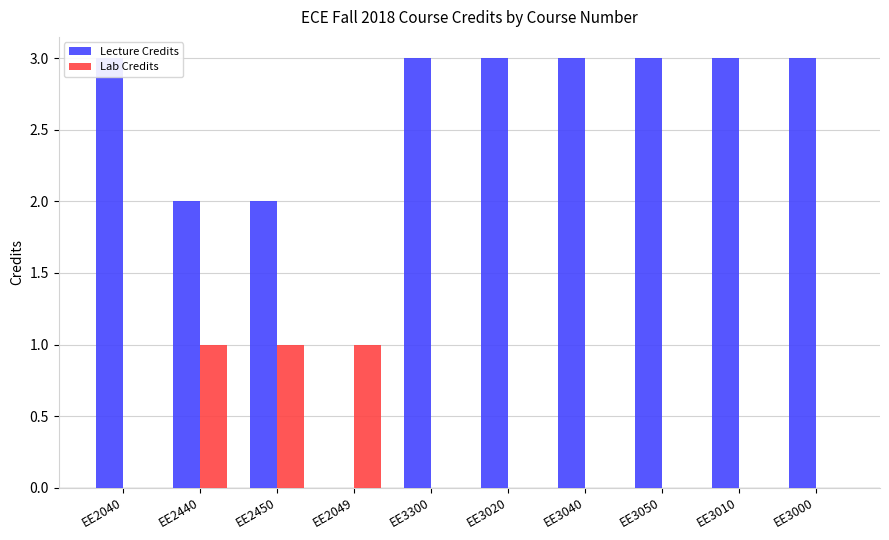

At which category does the chart reach its minimum across all series?

EE2049